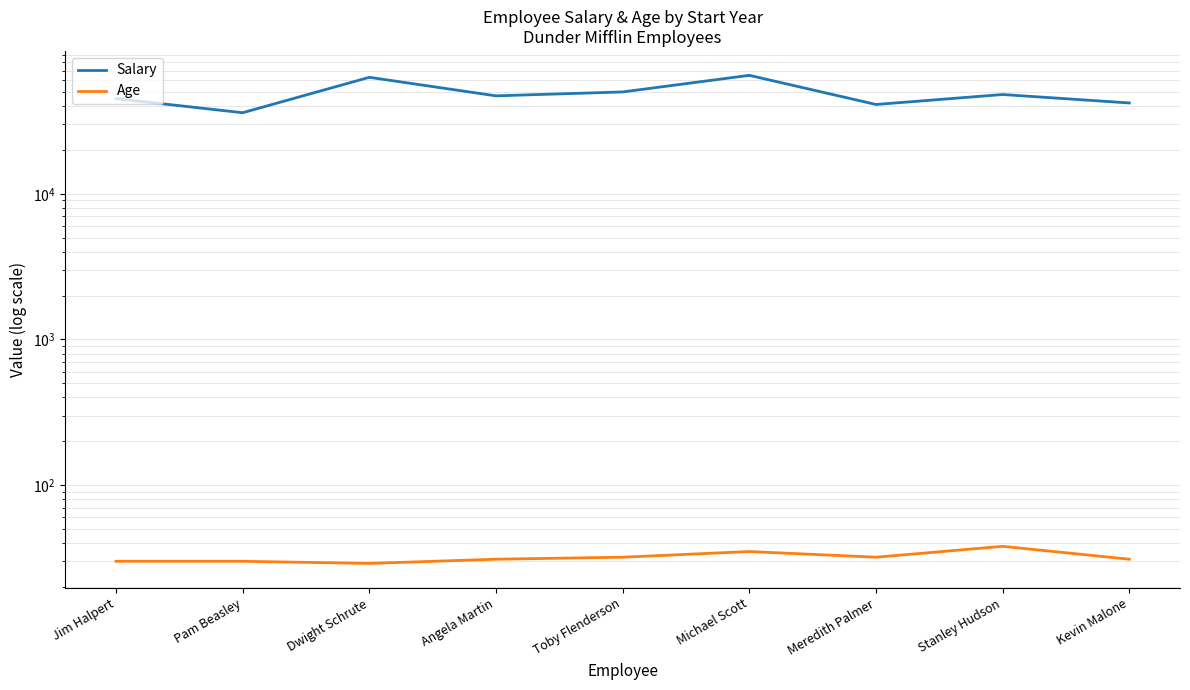

Does the chart display data point markers on the line(s)?

No